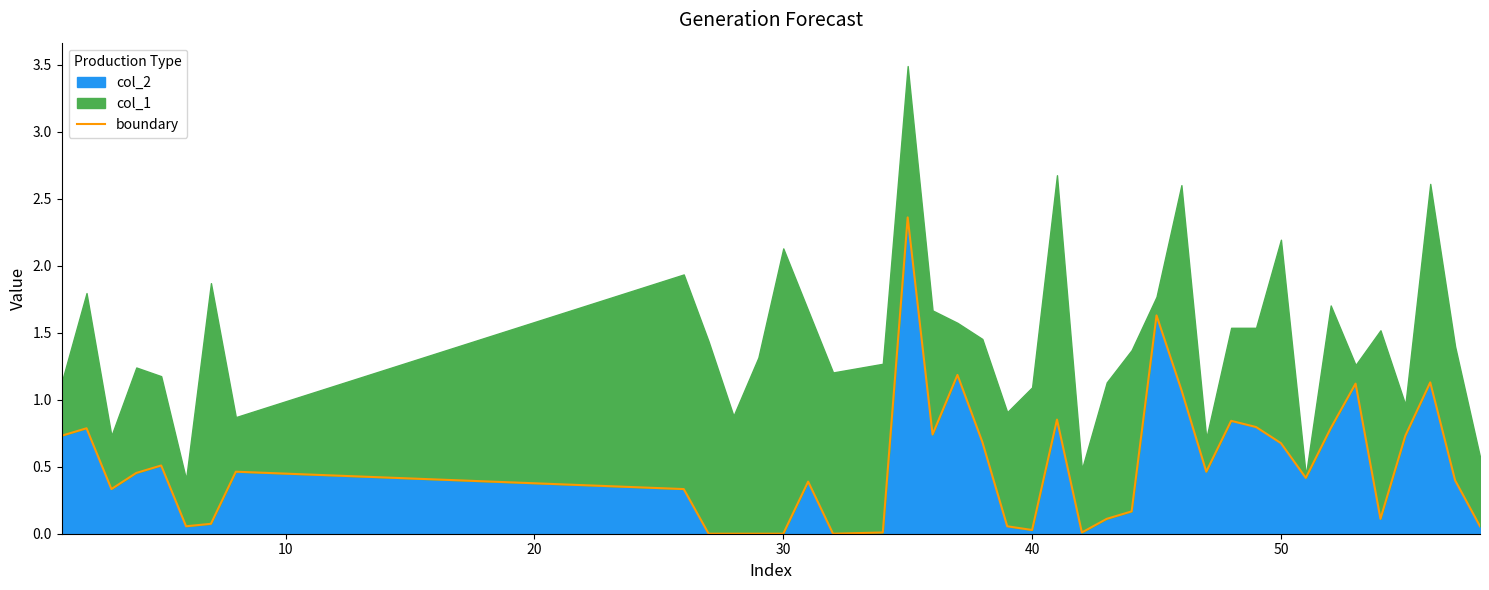

Is it true that col_2 equals -1.3 at 30?

False